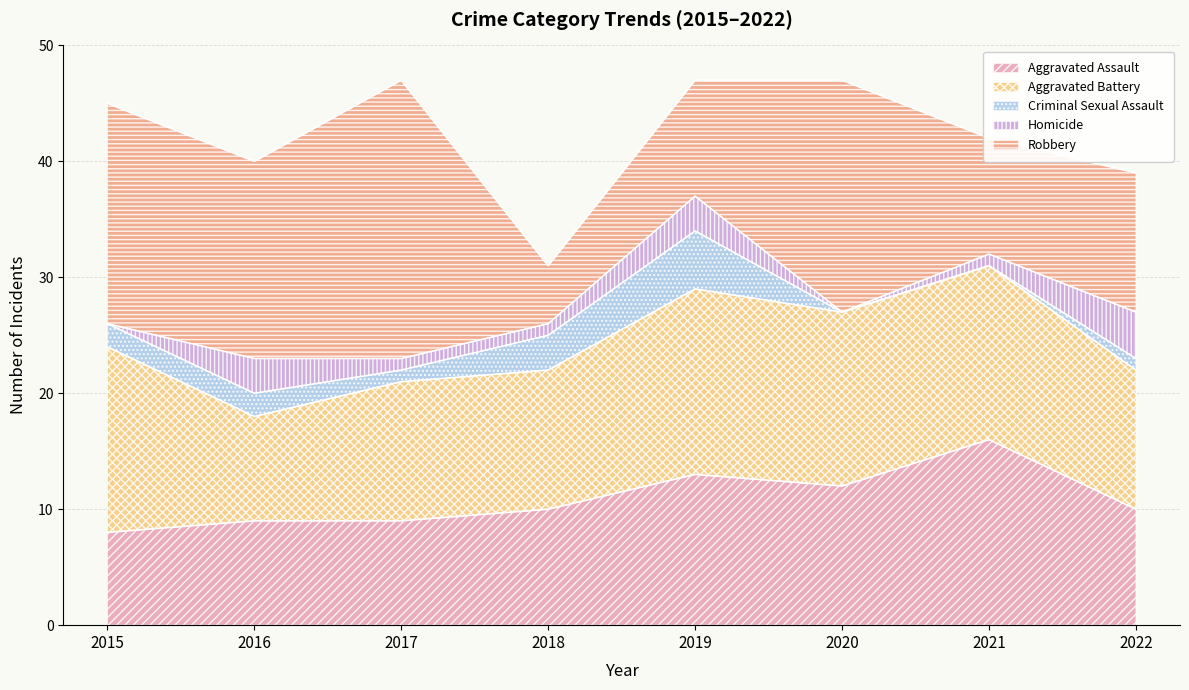

How many series are shown in this chart?

5